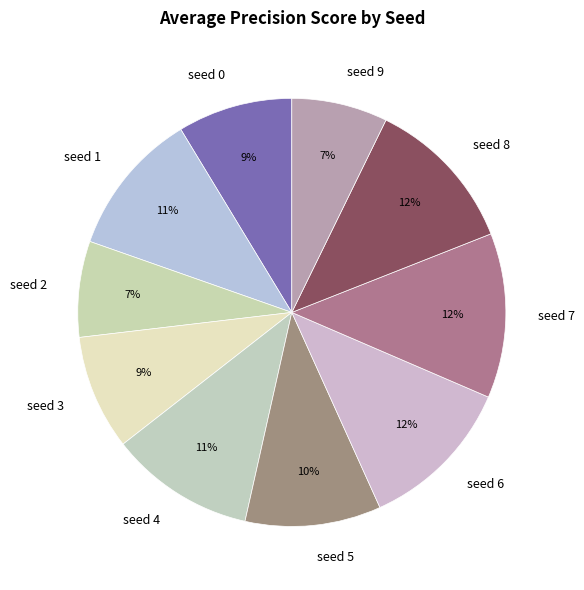

What percentage is the seed 3 slice, to the nearest percent?

9%